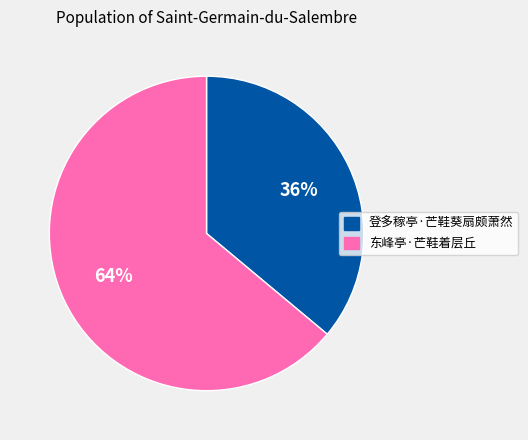

Is it true that 登多稼亭·芒鞋葵扇颇萧然 is 26% of the pie?

False